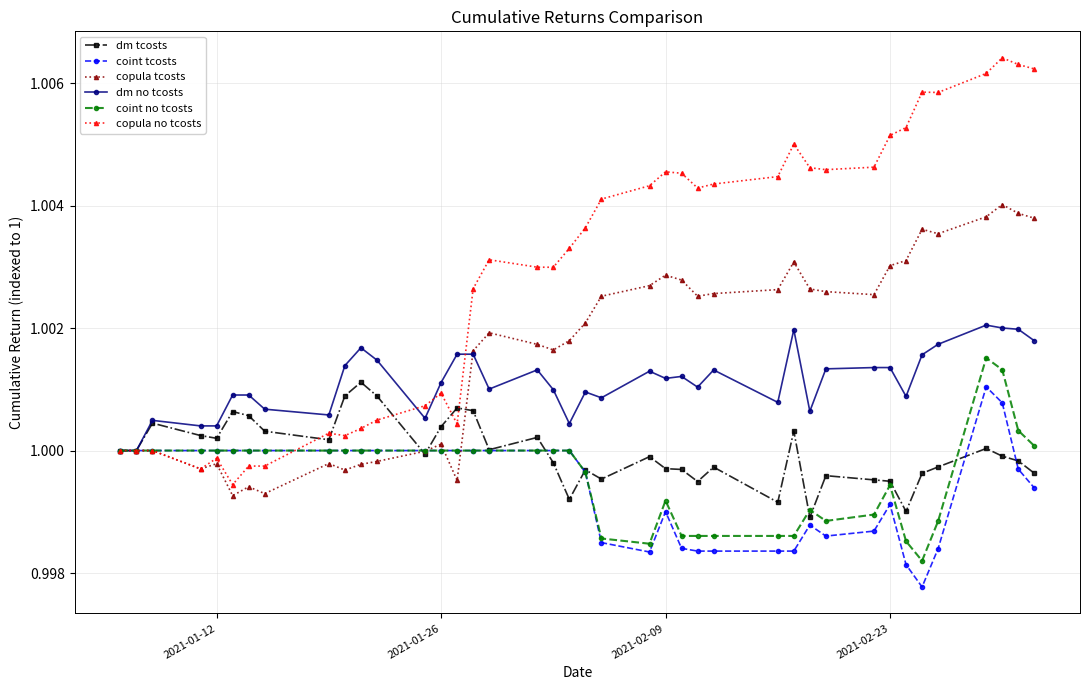

Which series has the largest range (max minus min)?

copula no tcosts